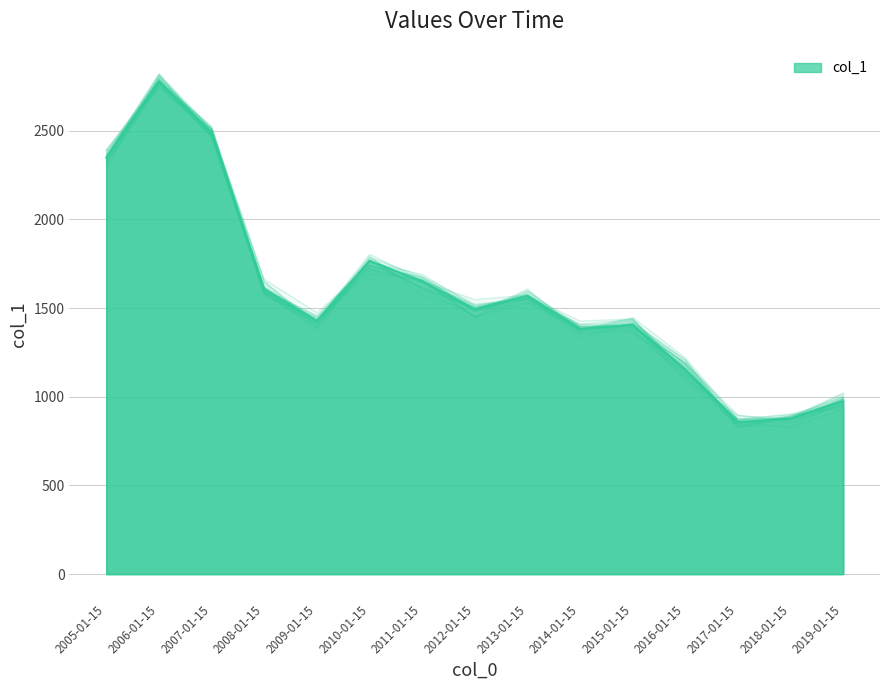

Reading left to right, list all the values displayed in this chart.

2348.4	2779.6	2487.7	1606.6	1428.1	1765.8	1650.8	1493.9	1570.2	1382.3	1404.9	1155.7	856.5	876.1	976.2